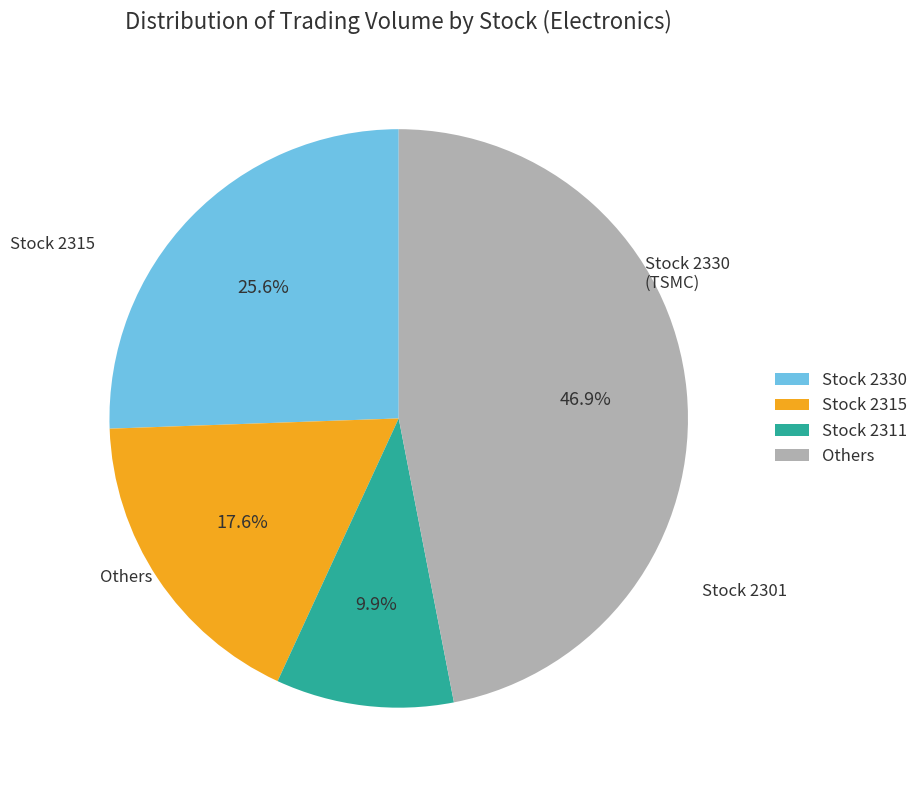

Which slice is the largest?

Others